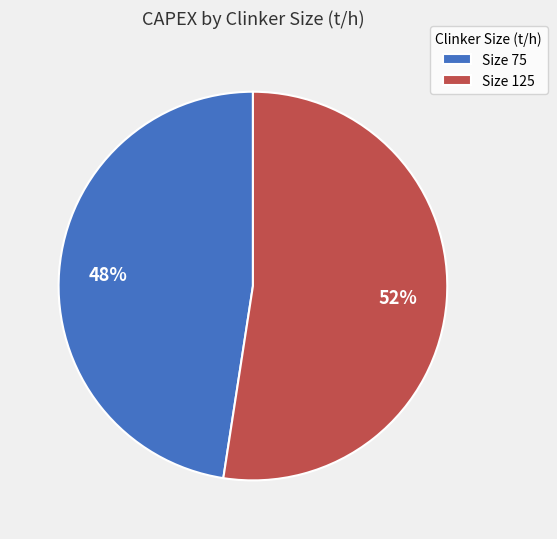

Rank the categories by value from lowest to highest.

Size 75, Size 125